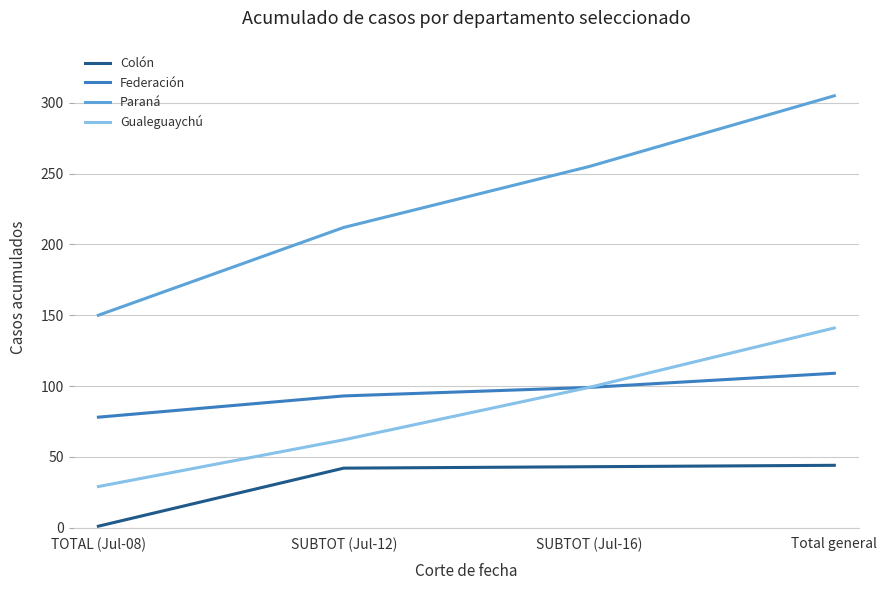

At which category is the sum across all series the highest?

Total general